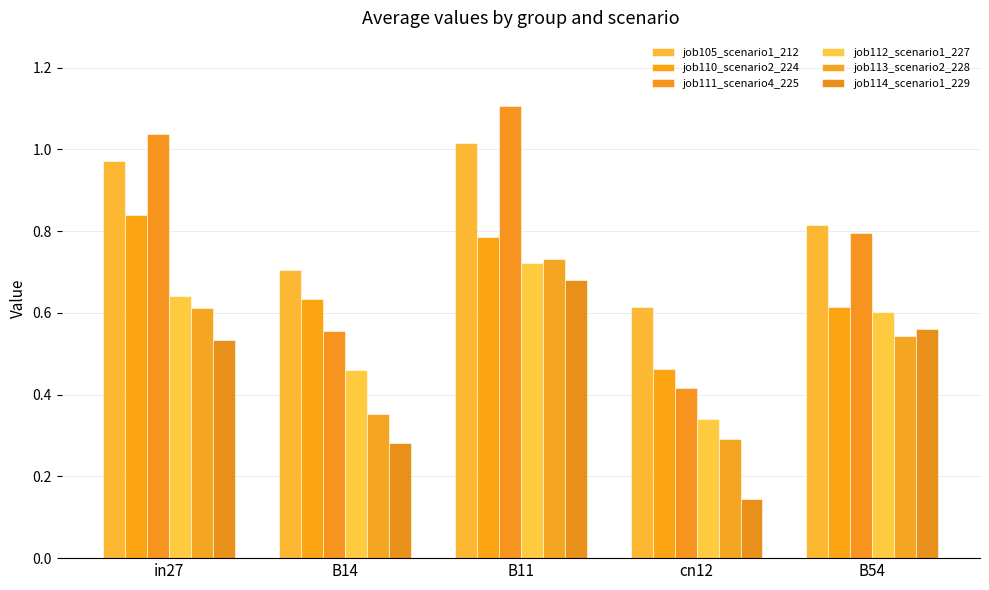

Between cn12 and B54, which is larger?

B54